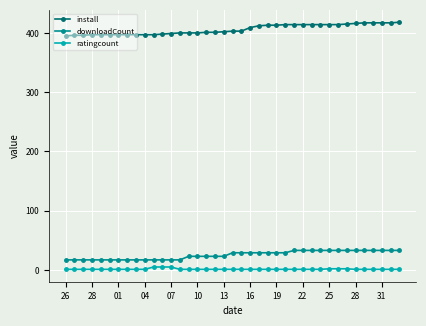

Count the number of data series in this chart.

3